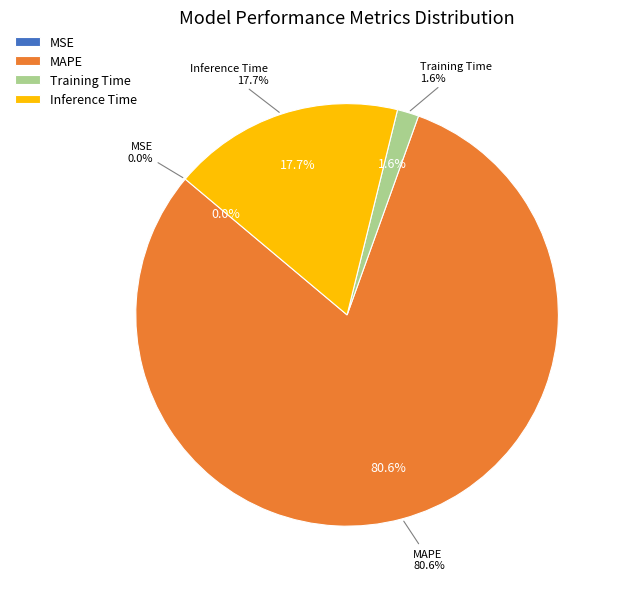

Do Training Time and MAPE together represent more than half of the pie?

Yes